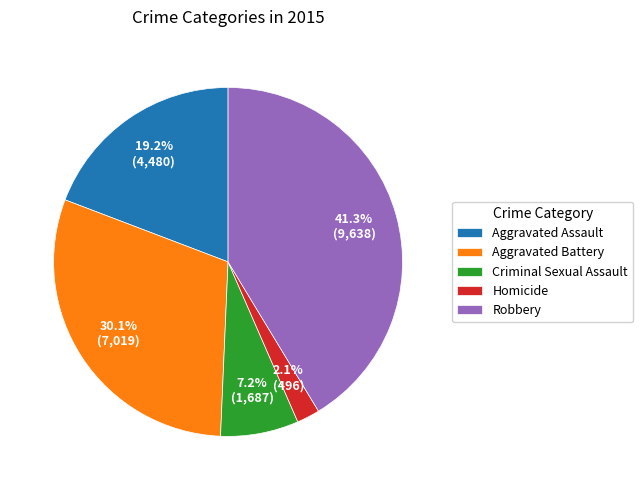

Does any single category account for the majority?

No